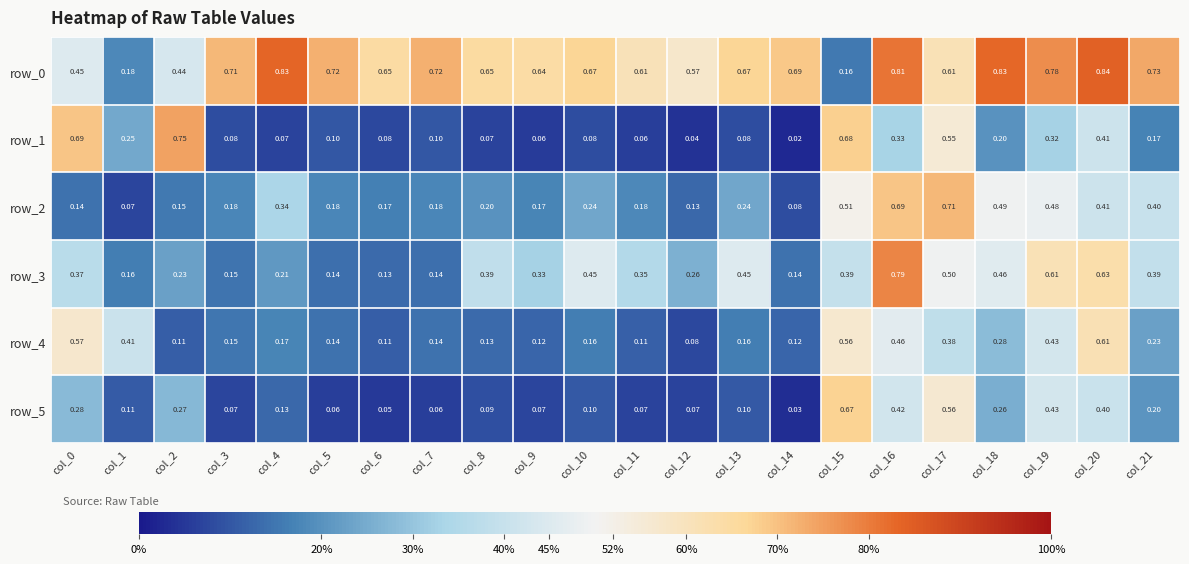

Which series changed the most between col_6 and col_15?

row_5